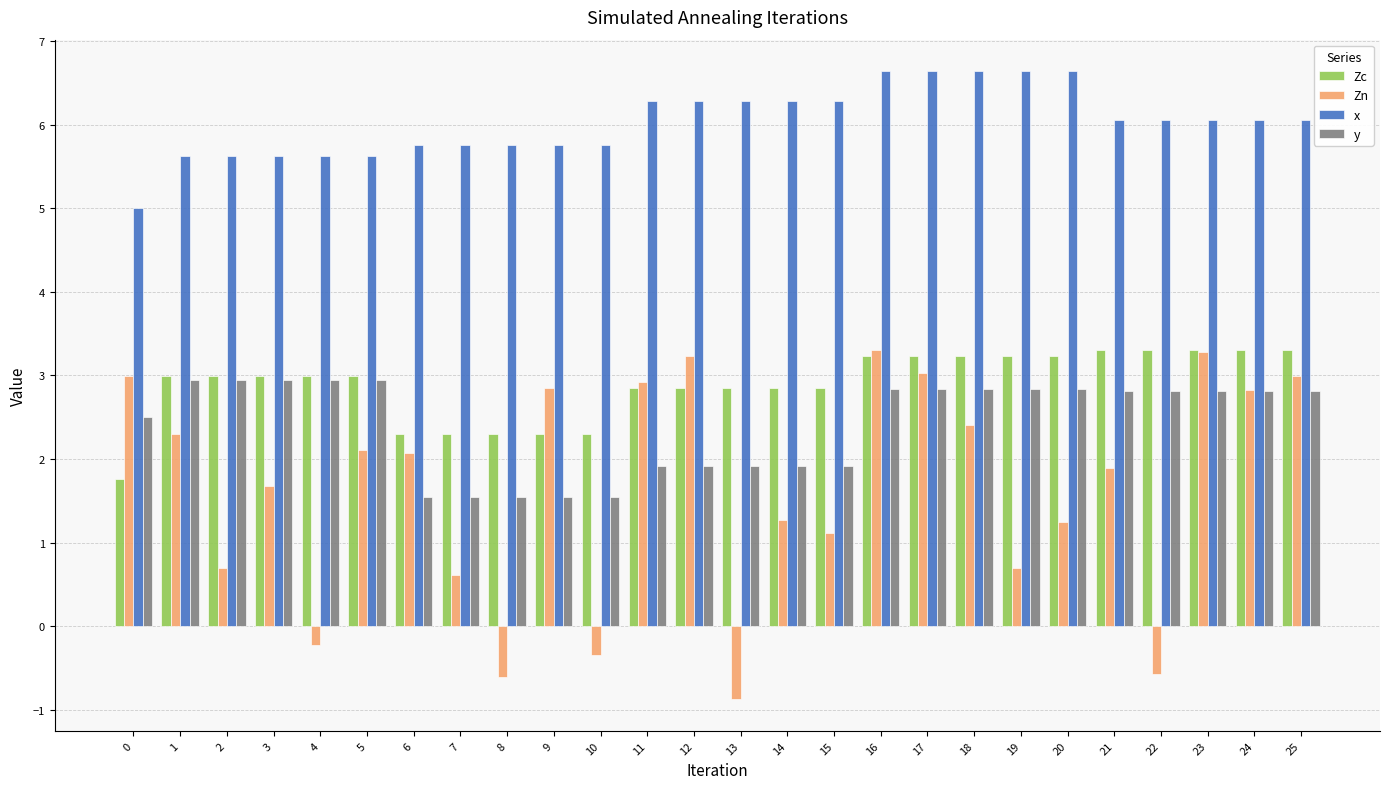

How many groups of bars are there?

26